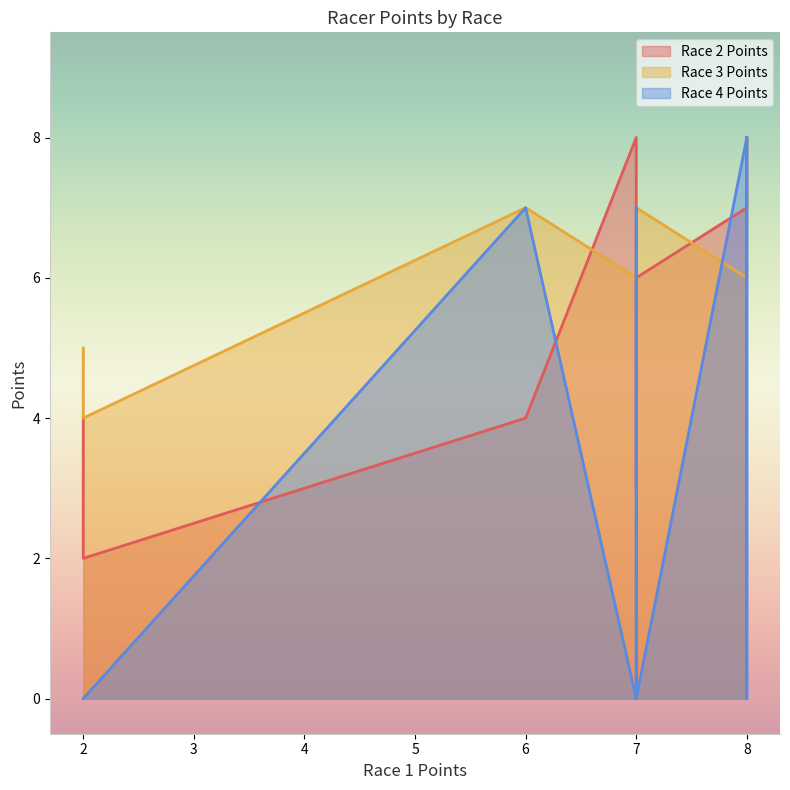

What is the average value of the Race 4 Points series?

3